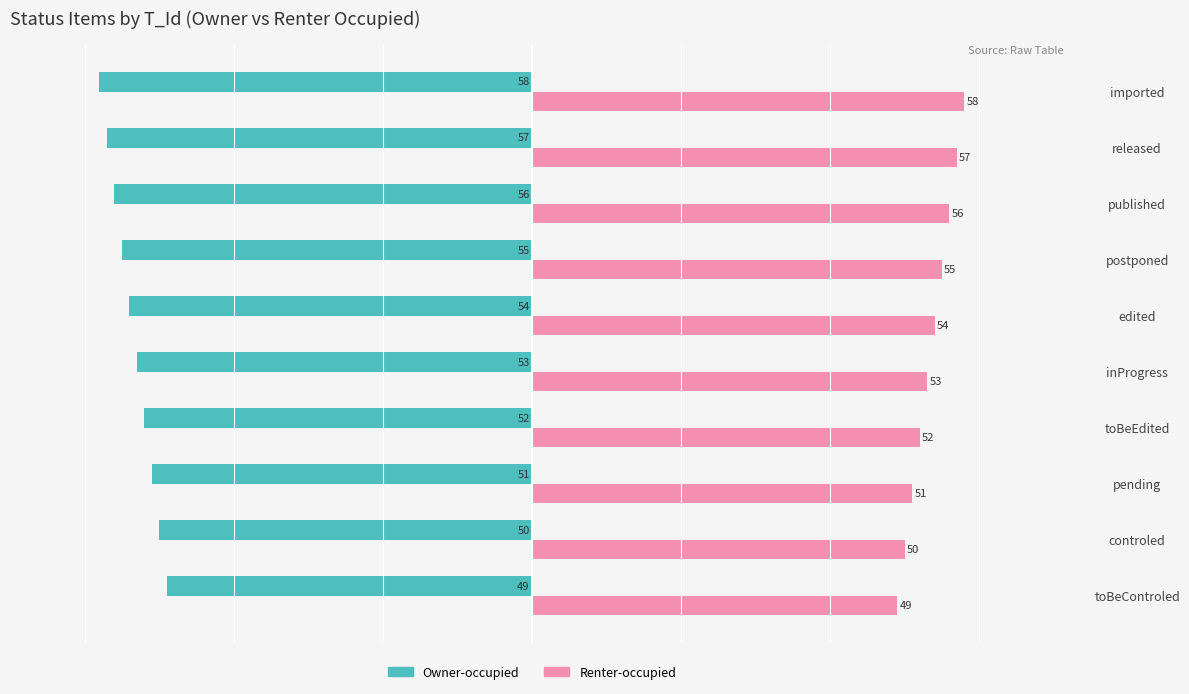

At how many categories does at least one series exceed -17?

10